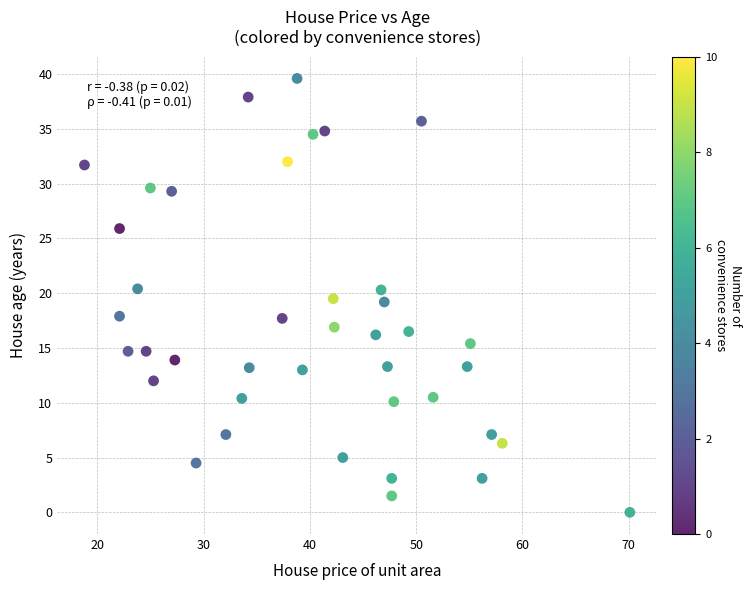

What is the range of X values (max minus min)?

51.3